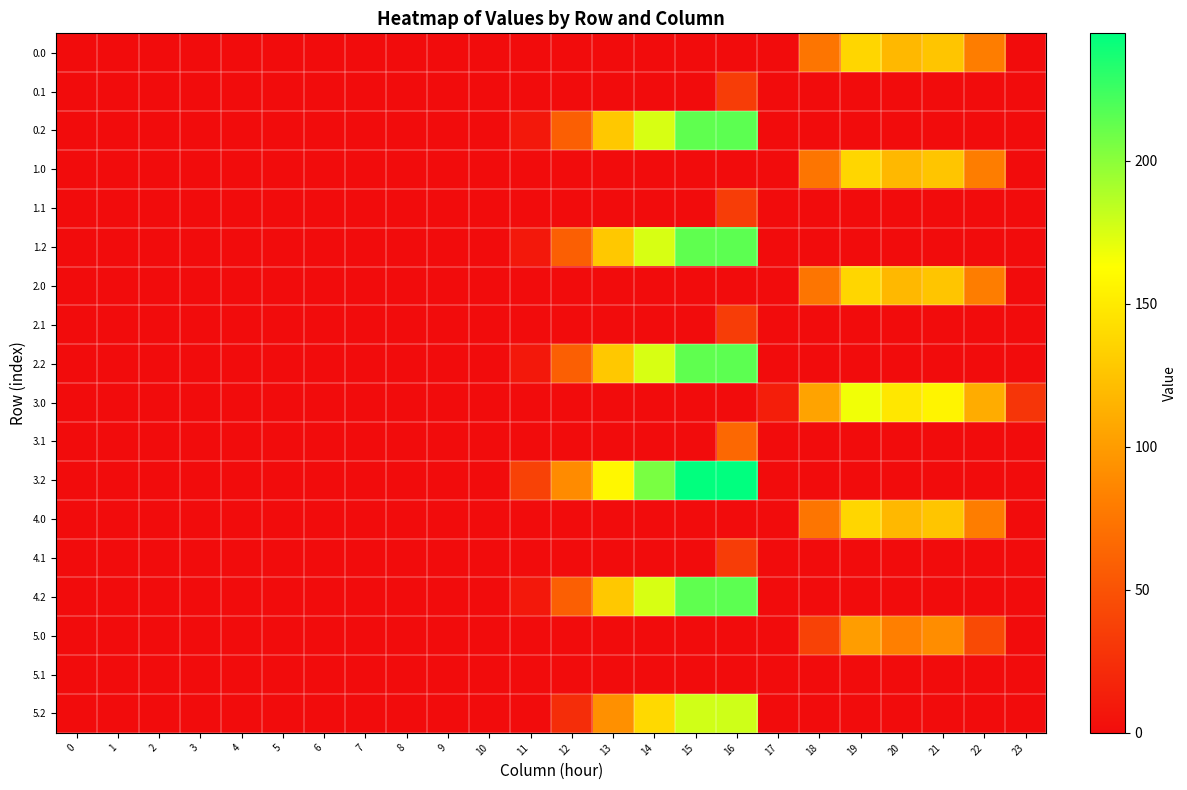

Rank the series by their maximum value, from highest to lowest.

3.2, 0.2, 1.2, 2.2, 4.2, 5.2, 3.0, 0.0, 1.0, 2.0, 4.0, 5.0, 3.1, 0.1, 1.1, 2.1, 4.1, 5.1